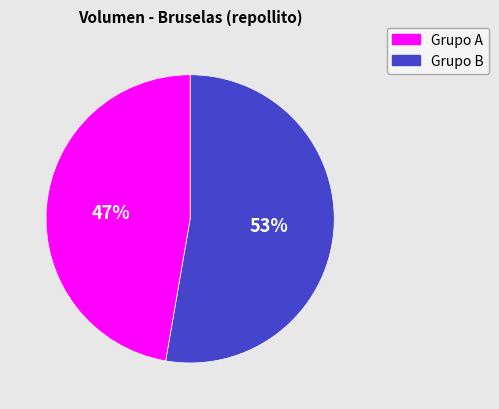

What is the ratio of the value at Grupo A to the value at Grupo B?

1.1